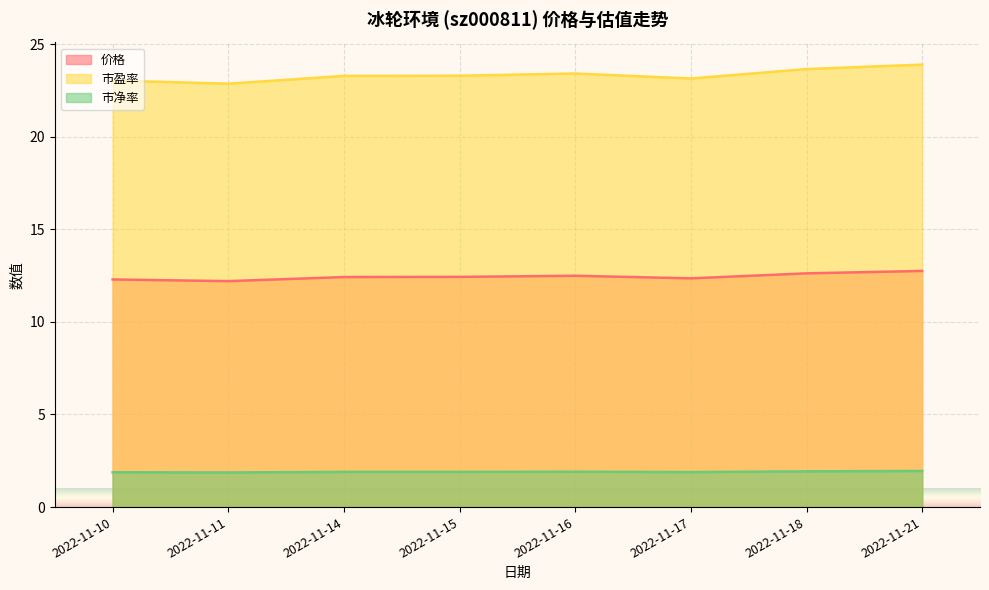

True or false: 价格 has more than 2 points higher than both neighbors.

False